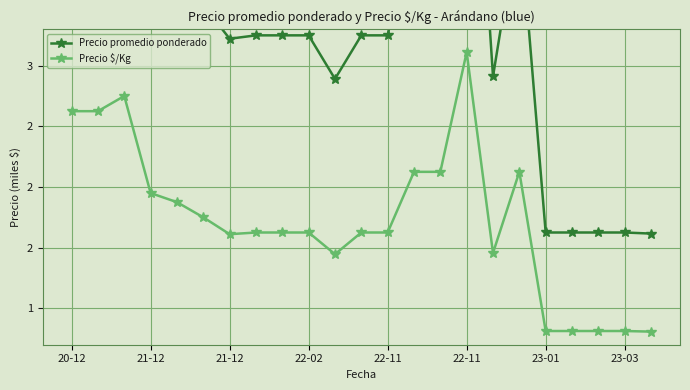

True or false: Precio promedio ponderado and Precio $/Kg intersect in this chart.

False